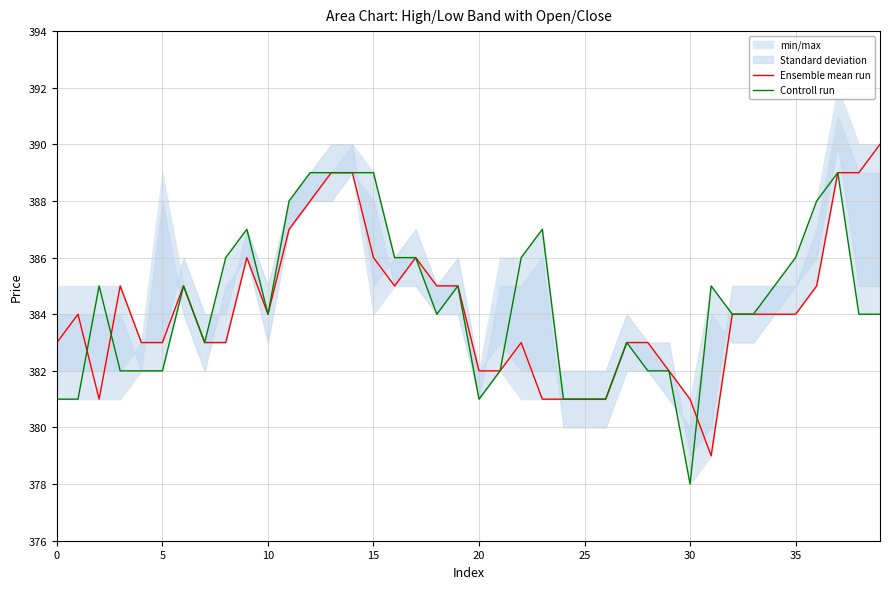

What is the difference between the Controll run values at 36 and 39?

4